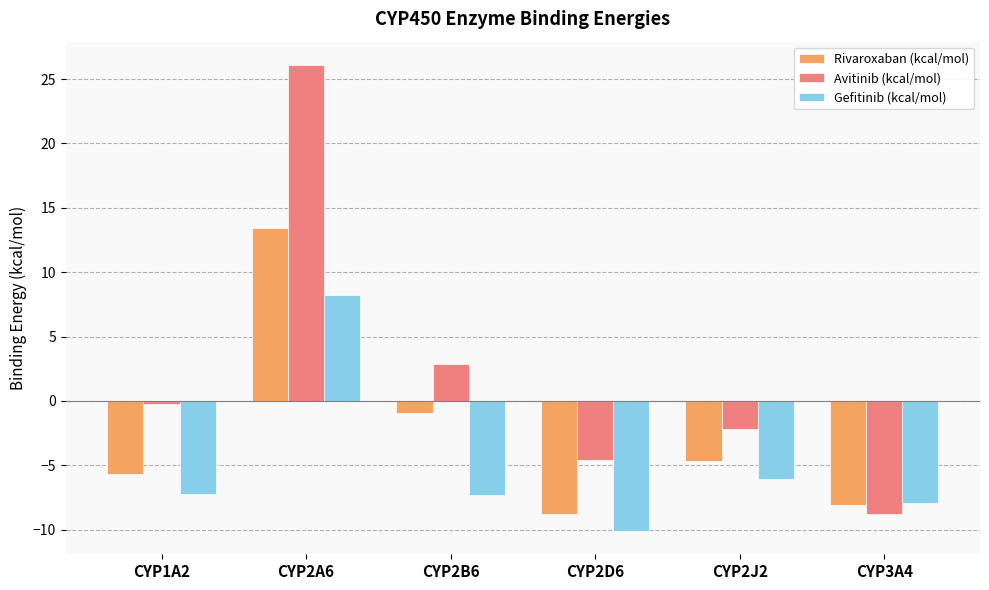

How many data points in Gefitinib (kcal/mol) are less than -7?

4